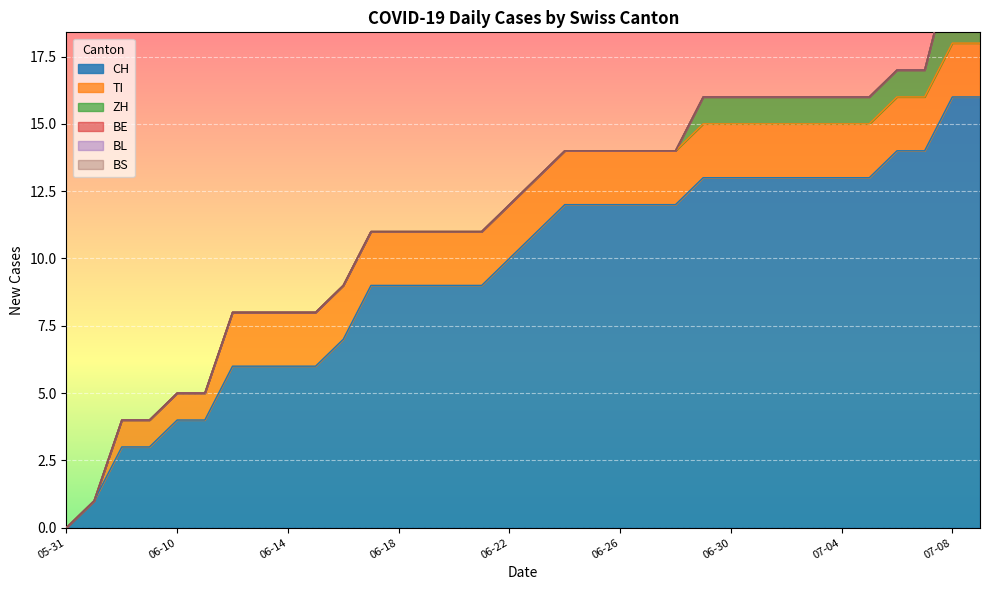

List the labels in order of BL value, smallest first.

2020-05-31, 2020-06-07, 2020-06-08, 2020-06-09, 2020-06-10, 2020-06-11, 2020-06-12, 2020-06-13, 2020-06-14, 2020-06-15, 2020-06-16, 2020-06-17, 2020-06-18, 2020-06-19, 2020-06-20, 2020-06-21, 2020-06-22, 2020-06-23, 2020-06-24, 2020-06-25, 2020-06-26, 2020-06-27, 2020-06-28, 2020-06-29, 2020-06-30, 2020-07-01, 2020-07-02, 2020-07-03, 2020-07-04, 2020-07-05, 2020-07-06, 2020-07-07, 2020-07-08, 2020-07-09